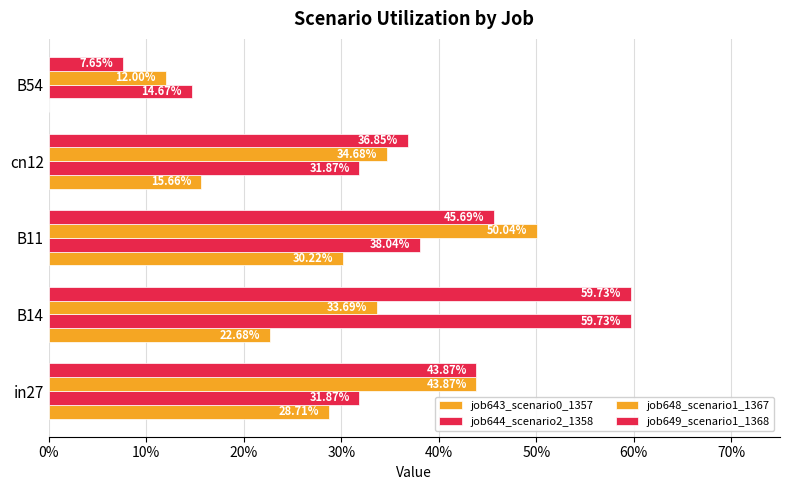

Reading left to right, transcribe all the data shown in this chart.

job643_scenario0_1357: 0.3	0.2	0.3	0.2	0.0
job644_scenario2_1358: 0.3	0.6	0.4	0.3	0.1
job648_scenario1_1367: 0.4	0.3	0.5	0.3	0.1
job649_scenario1_1368: 0.4	0.6	0.5	0.4	0.1